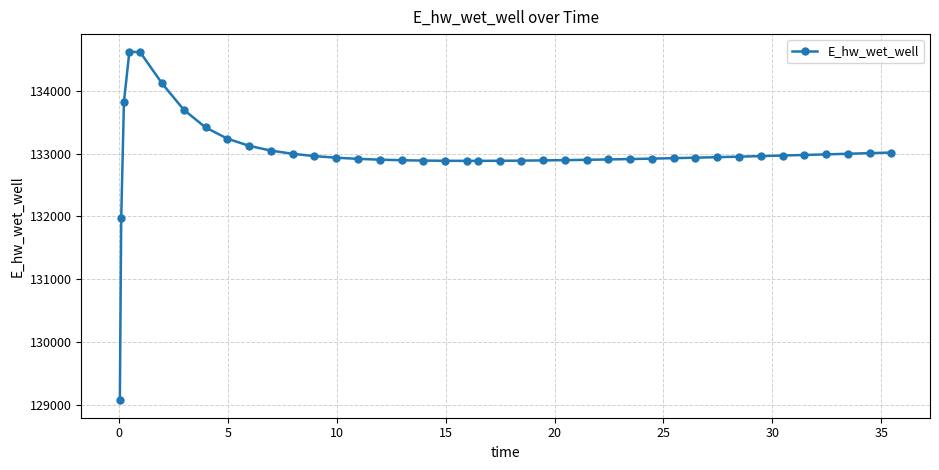

What is the maximum value shown in the chart?

134627.9